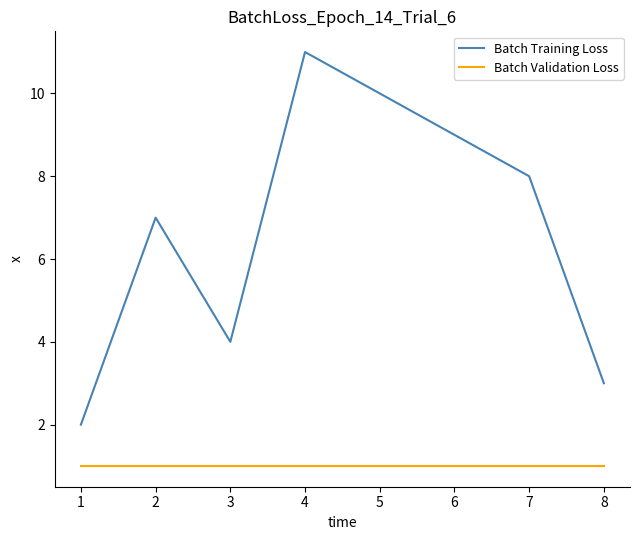

Is the value of Batch Validation Loss at 1 greater than the value of Batch Training Loss at 8?

No